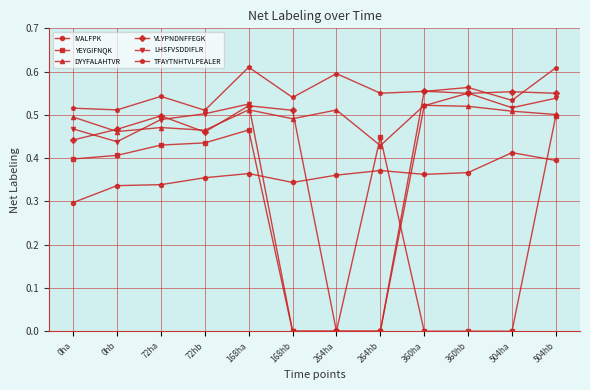

Which series has the largest total across all categories?

TFAYTNHTVLPEALER